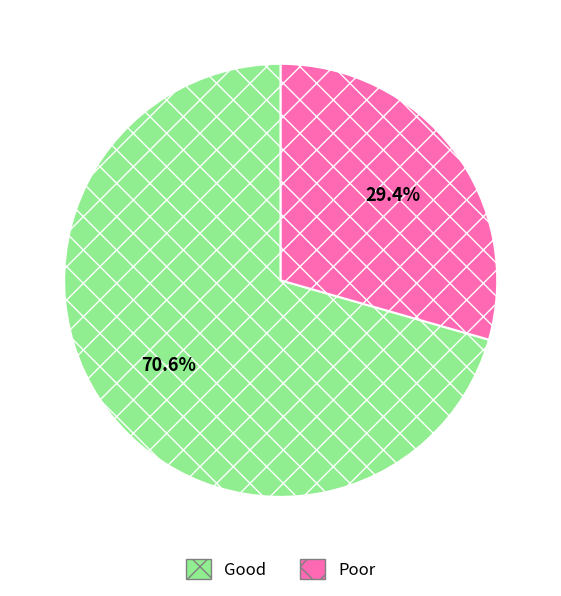

What portion of the pie excludes Poor?

70.6%